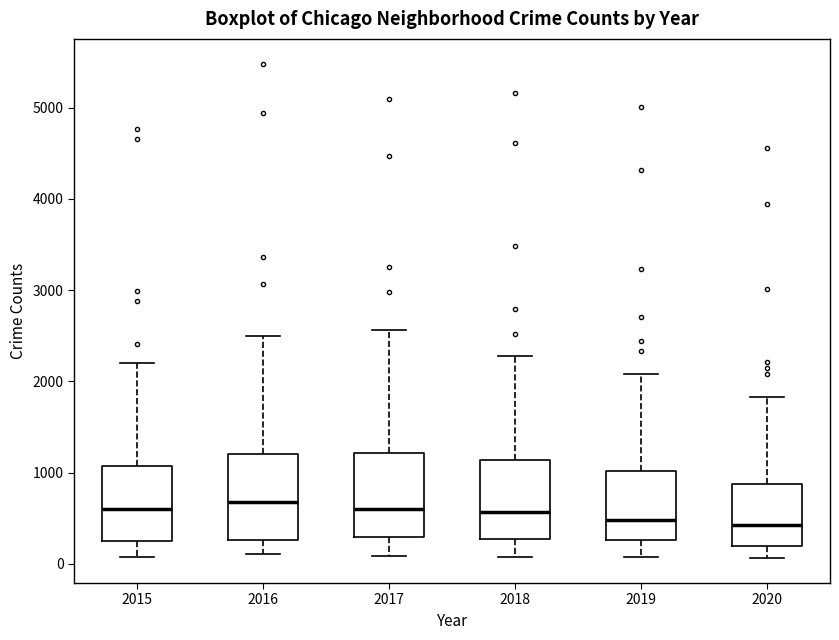

Reading left to right, transcribe this box plot: for each box, give where its median line is, the range the box spans, and where its two whiskers end, as read against the y-axis. The values are not printed on the chart, so give them approximately, as read against the axis.

2015: median 600, box 300 to 1100, whiskers 100 to 2200
2016: median 700, box 300 to 1200, whiskers 100 to 2500
2017: median 600, box 300 to 1200, whiskers 100 to 2600
2018: median 600, box 300 to 1100, whiskers 100 to 2300
2019: median 500, box 300 to 1000, whiskers 100 to 2100
2020: median 400, box 200 to 900, whiskers 100 to 1800